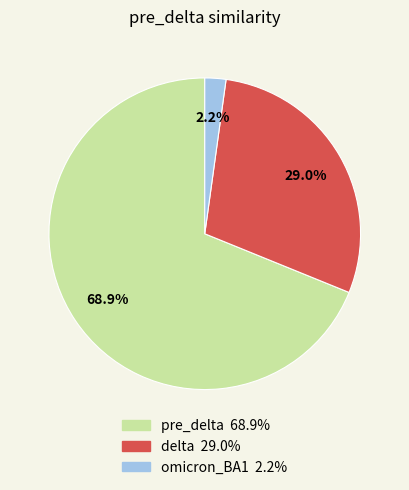

Rank the categories by value from lowest to highest.

omicron_BA1, delta, pre_delta